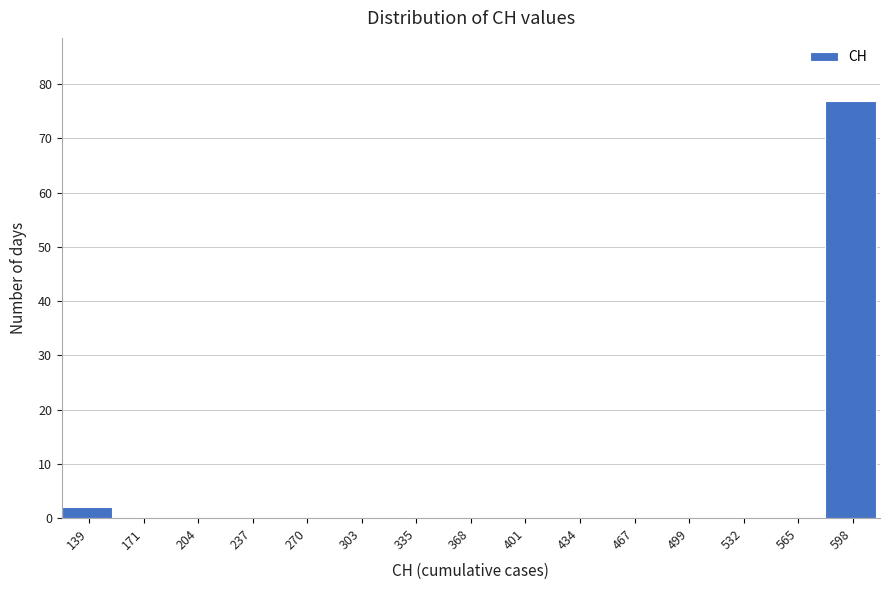

Reading right to left, extract all data points from this chart.

598=77	565=0	532=0	499=0	467=0	434=0	401=0	368=0	335=0	303=0	270=0	237=0	204=0	171=0	139=2